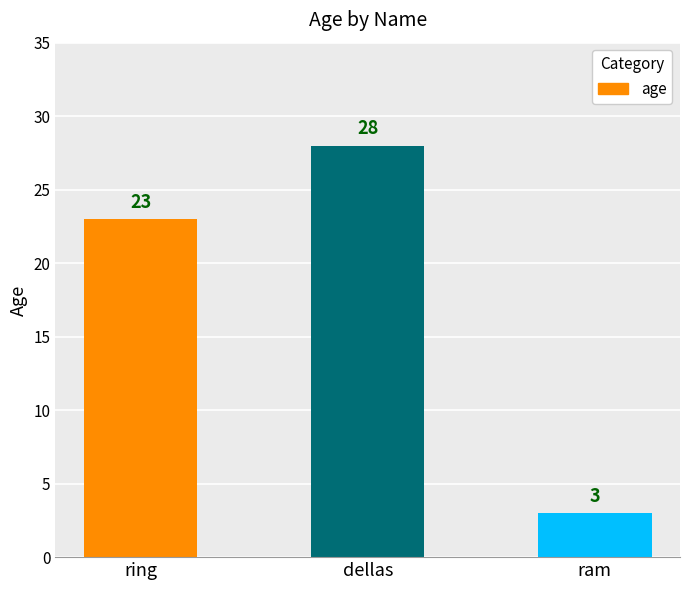

How many series are shown in this chart?

1